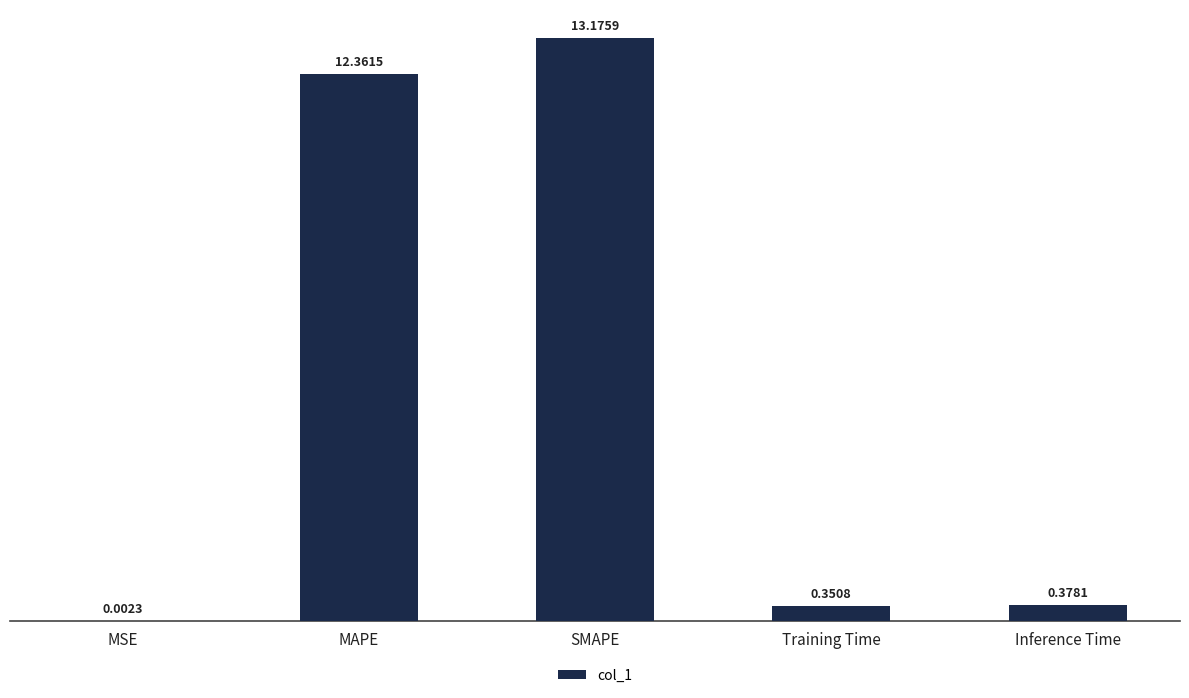

Between Training Time and Inference Time, which is larger?

Inference Time